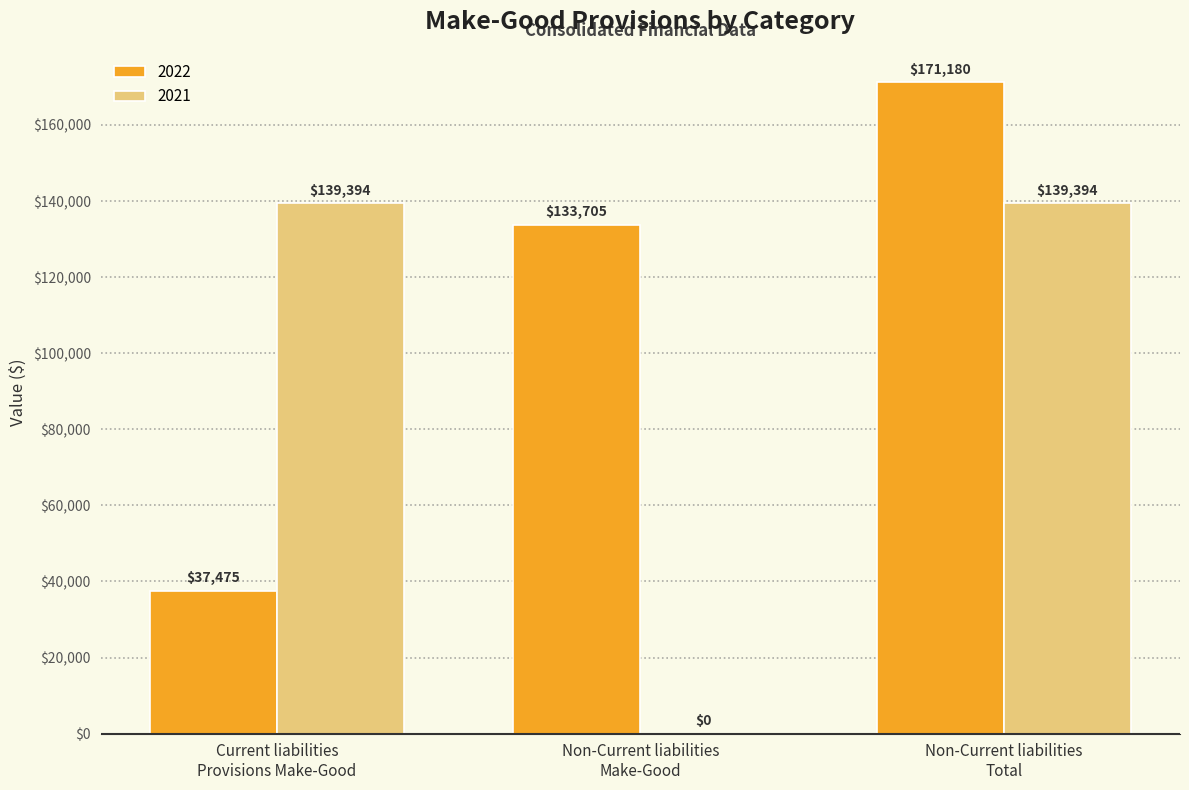

How many distinct data groups are displayed?

2